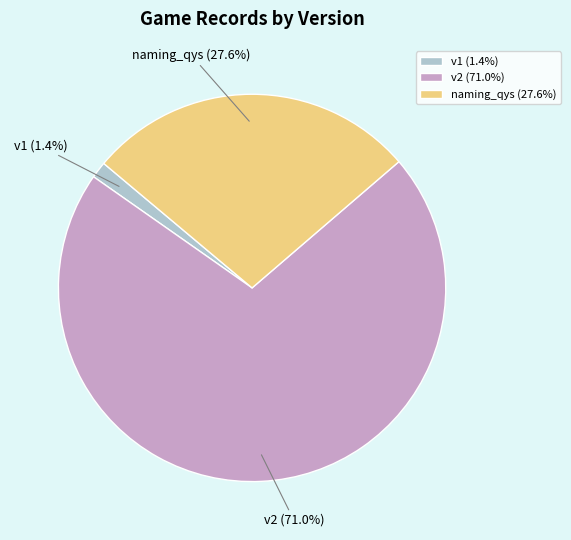

Combined, what portion of the pie is v1 and v2?

72.4%